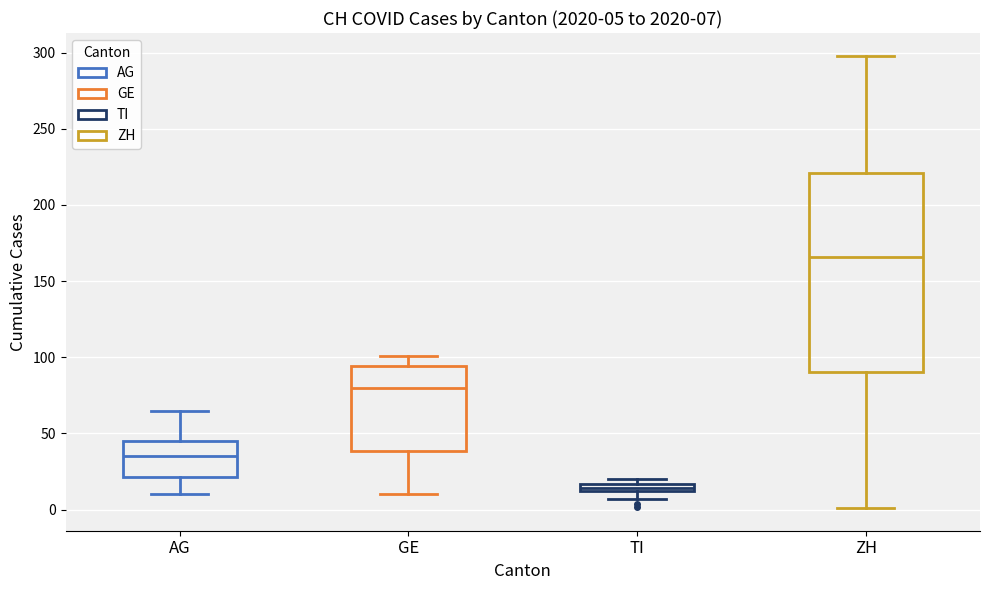

Which box is the tallest, from its lower edge to its upper edge?

ZH